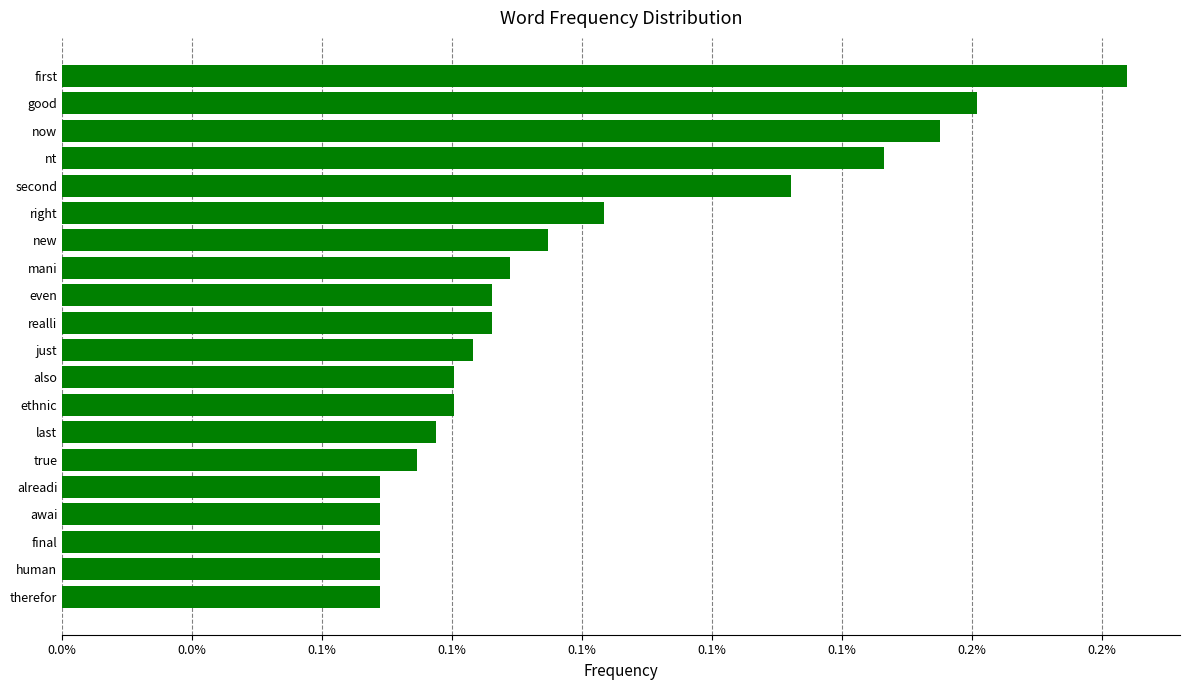

Are the bars horizontal?

Yes